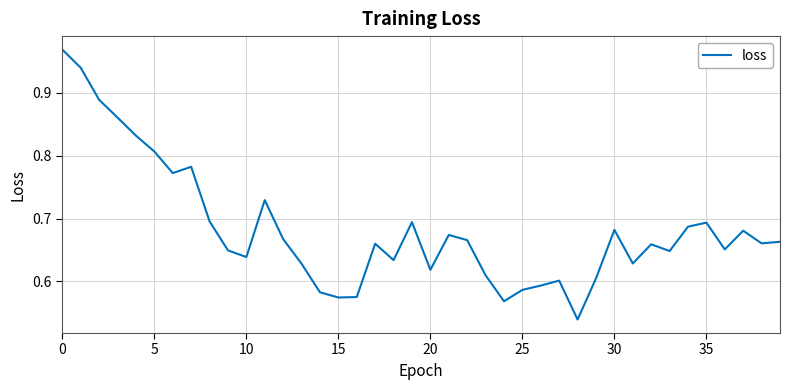

Does the chart display data point markers on the line(s)?

No